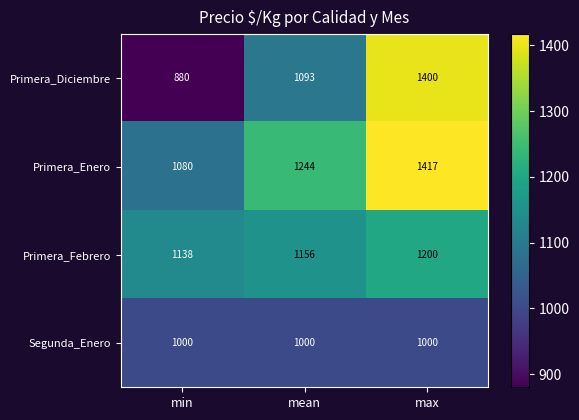

How many Primera_Enero values are between 1080 and 1417?

3